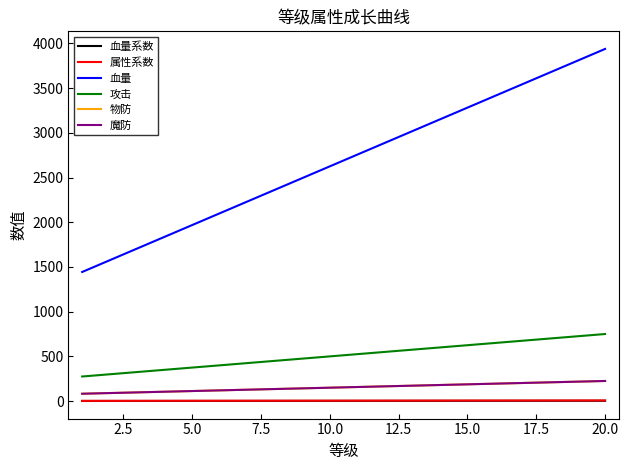

What is the sum of all 攻击 values?

10250.0